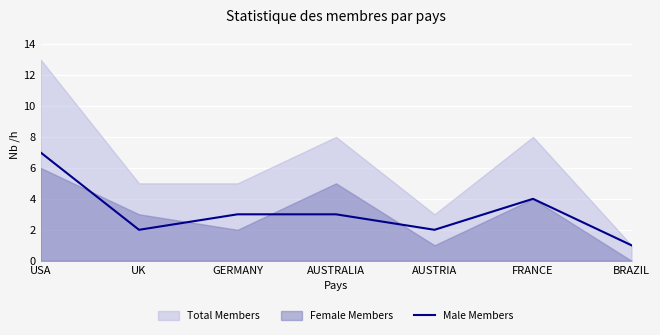

How many data points does each series have?

7